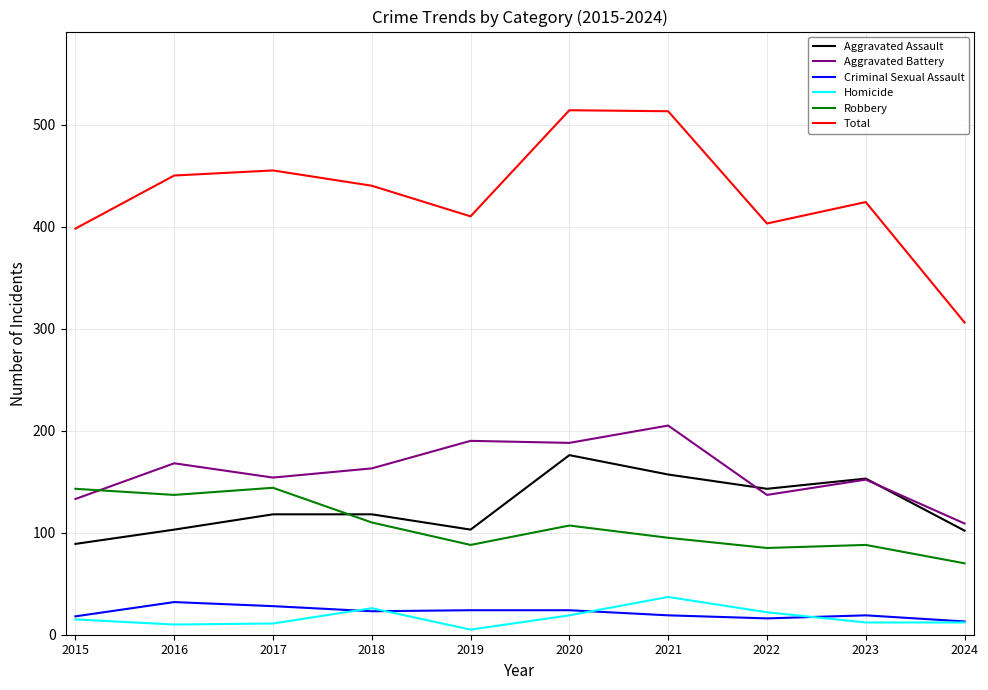

At how many categories does at least one series exceed 250?

10